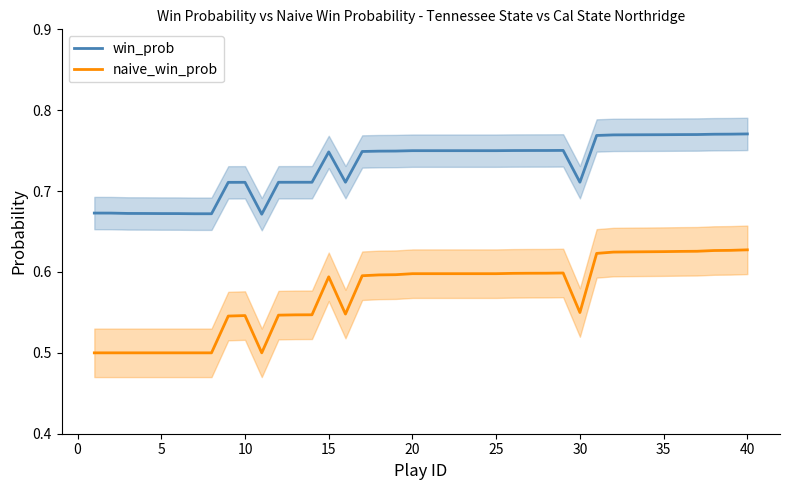

True or false: naive_win_prob and win_prob cross at least once.

False